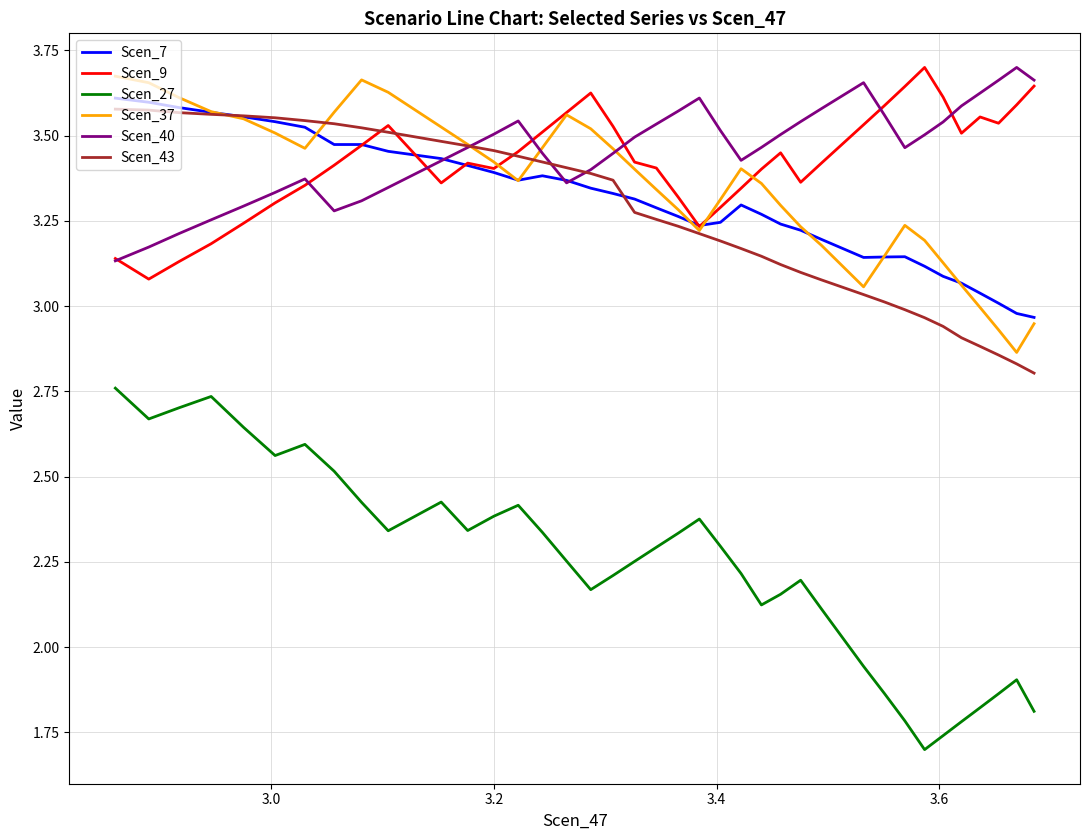

What is the difference between the maximum and minimum values in the Scen_9 series?

0.6